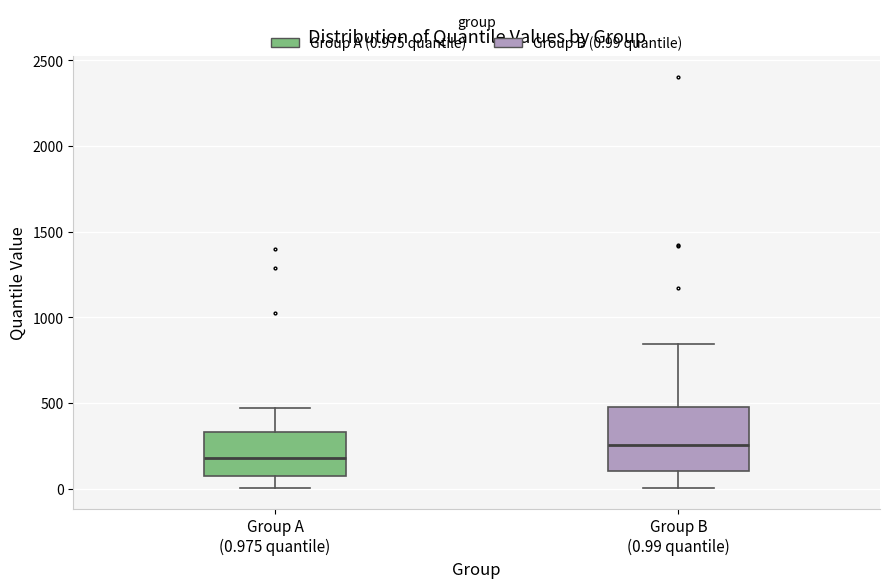

Which box's median line is the lowest?

Group A (0.975 quantile)